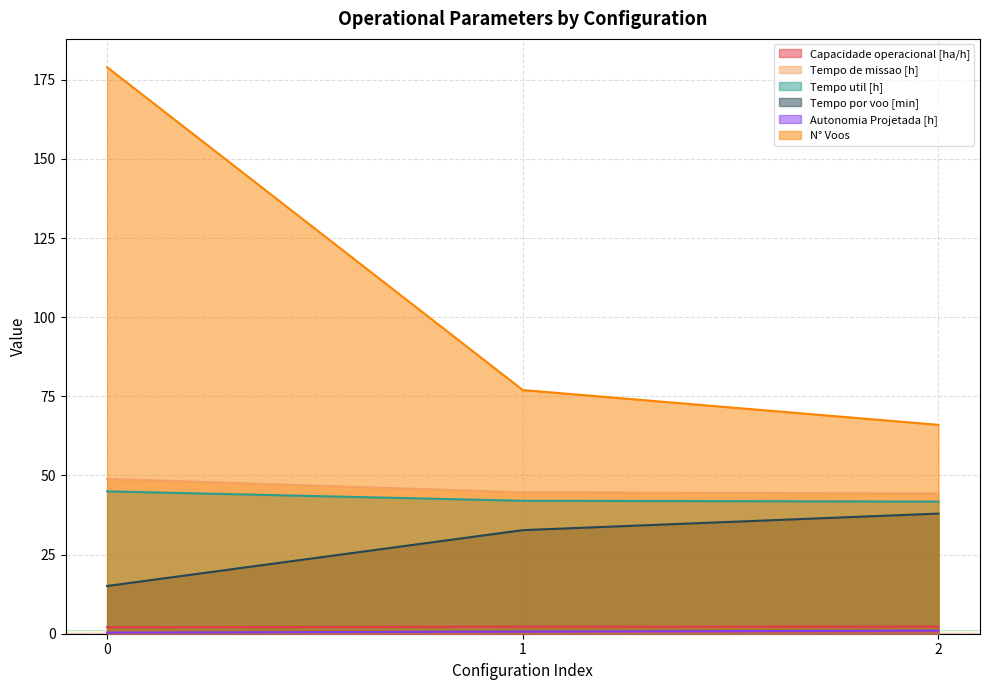

What is the maximum value for Capacidade operacional [ha/h]?

2.3